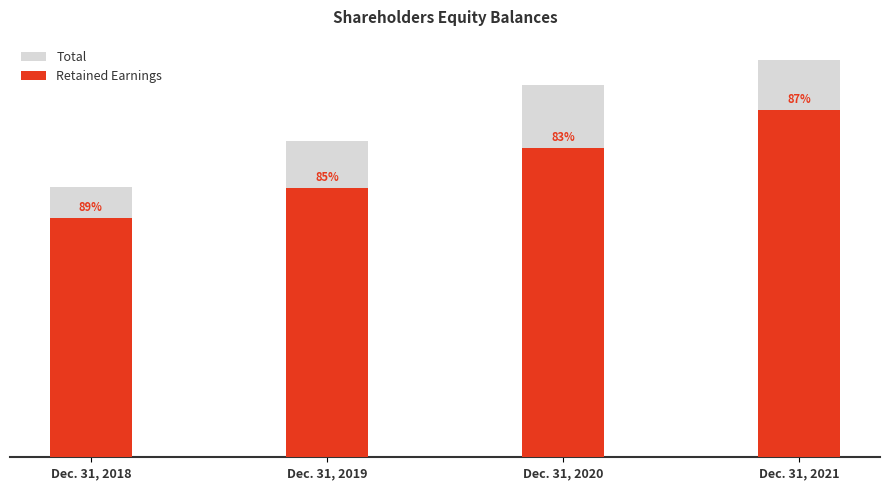

Rank the categories by Retained Earnings value from highest to lowest.

Dec. 31, 2021, Dec. 31, 2020, Dec. 31, 2019, Dec. 31, 2018